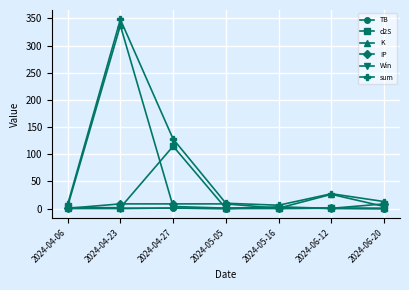

How many categories are shown in the chart?

7